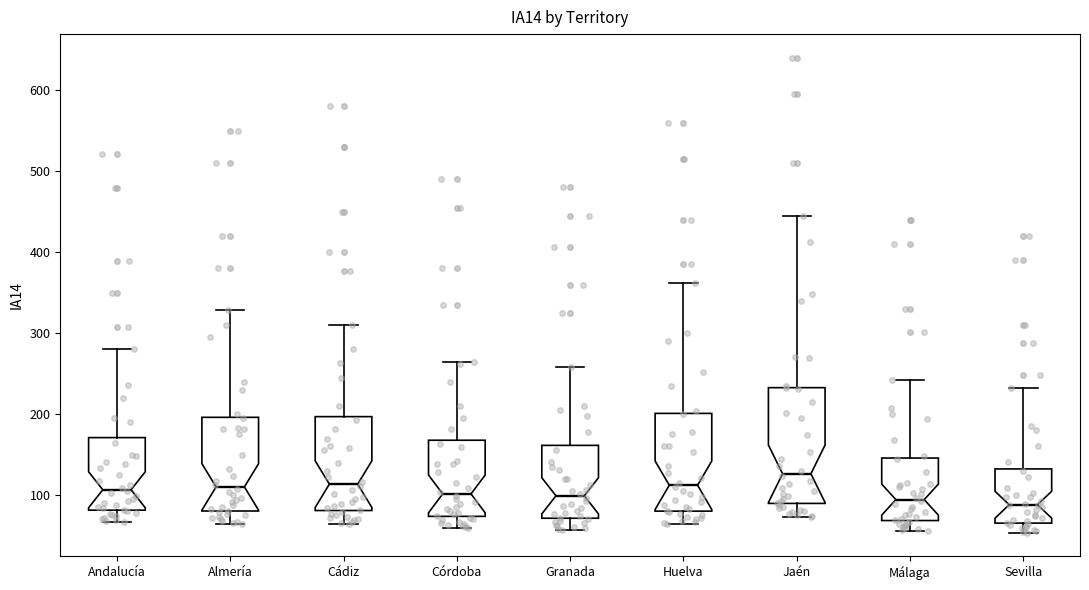

Where does the lower whisker of the box for Jaén end on the y-axis? The values are not printed on the chart, so give them approximately, as read against the axis.

70